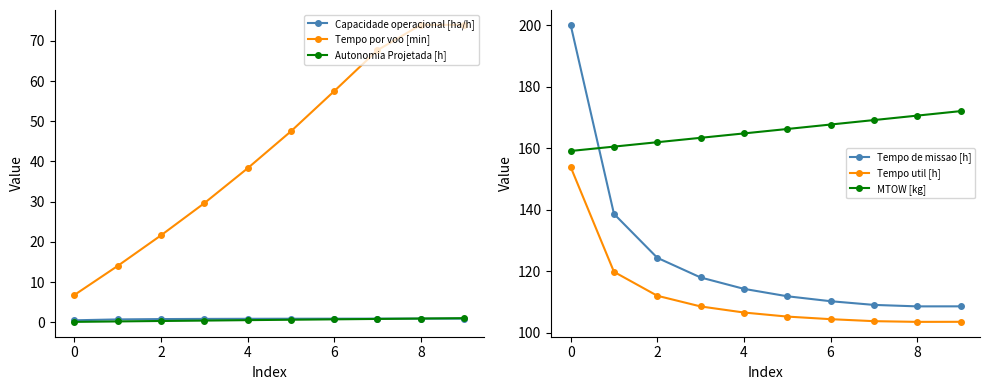

True or false: Tempo por voo [min] and Capacidade operacional [ha/h] intersect in this chart.

False